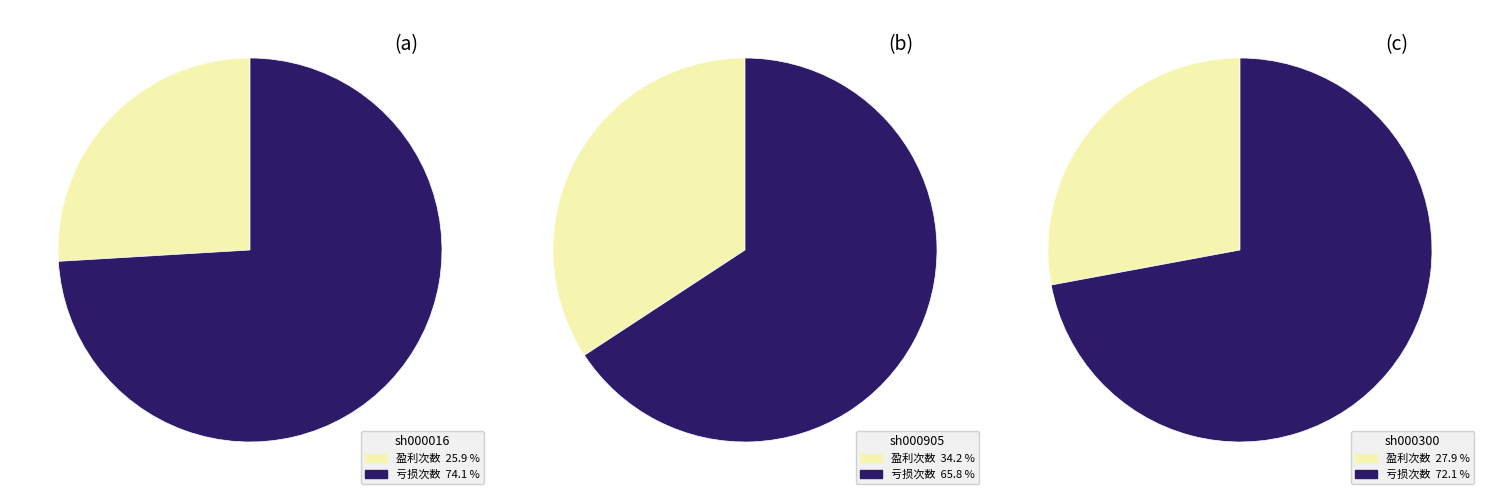

Does sh000016 represent more than half of the total?

No